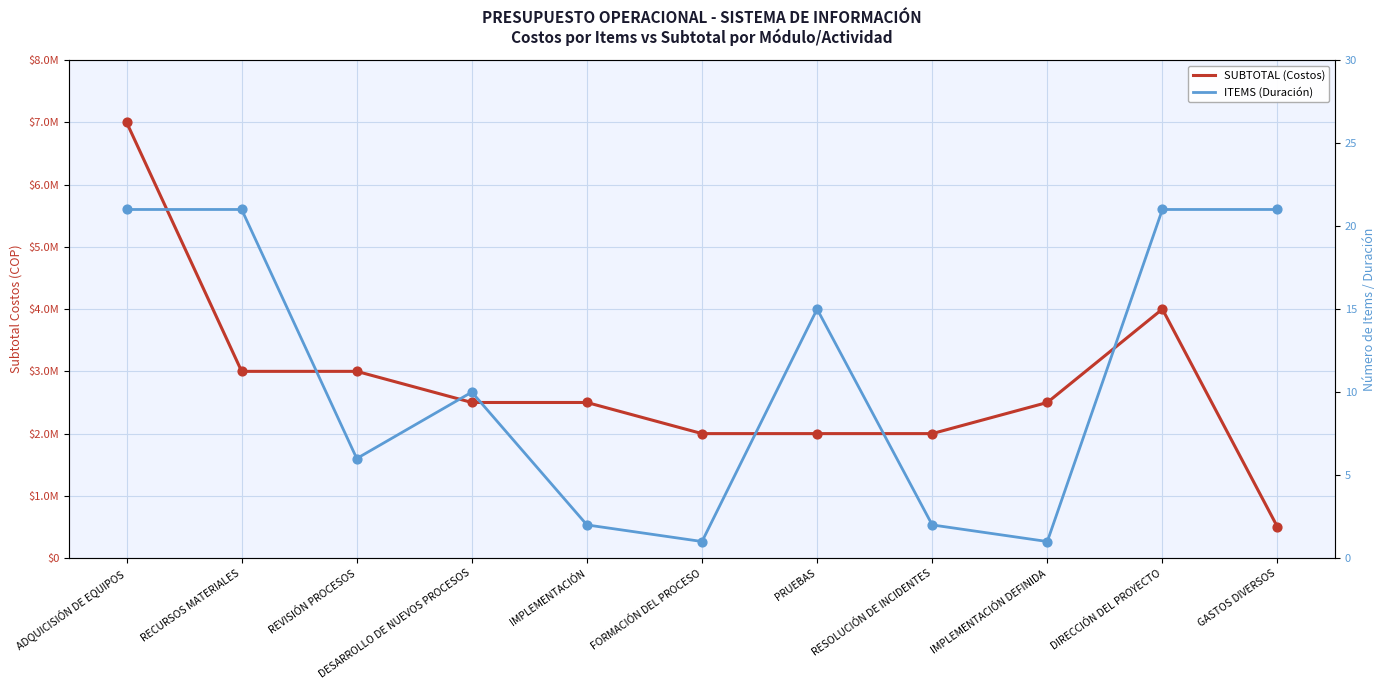

At which category is the sum across all series the highest?

ADQUICISIÓN DE EQUIPOS